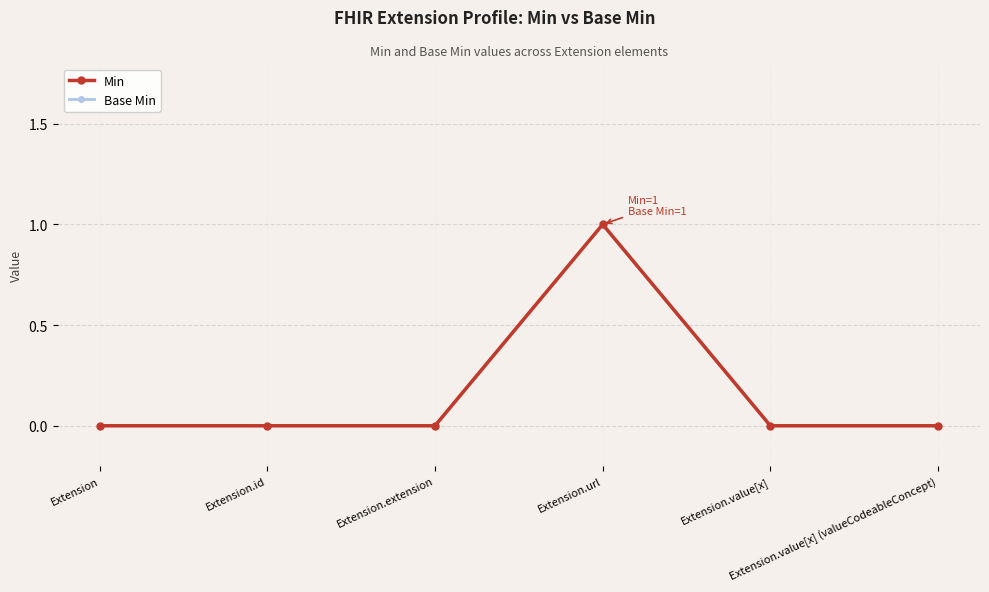

Is the value of Min at Extension.id greater than the value of Base Min at Extension?

No